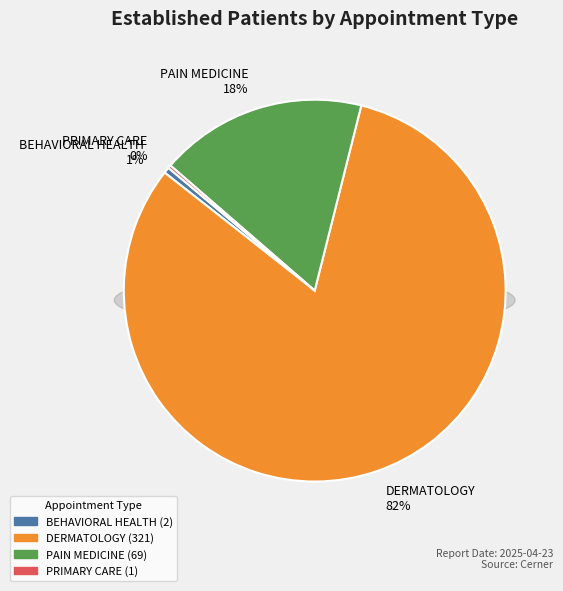

Is there a majority slice in this chart?

Yes